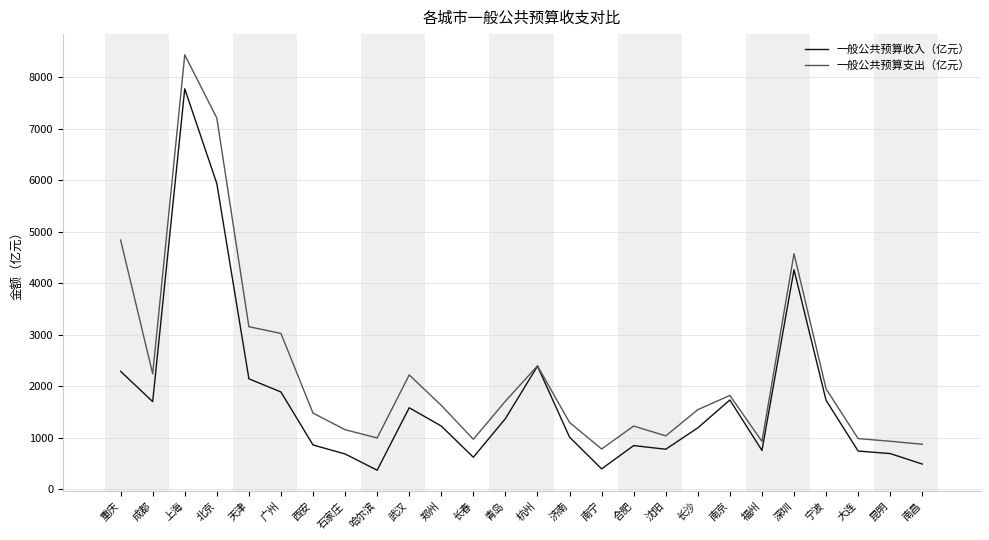

At which category does 一般公共预算支出（亿元） reach its first local peak?

上海